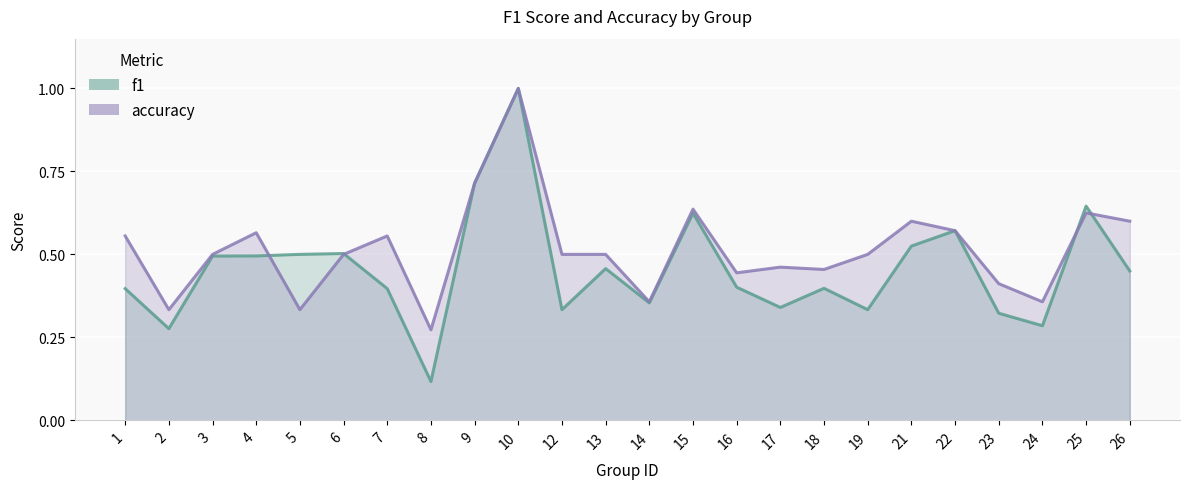

What is the difference between the maximum and minimum values in the f1 series?

0.9